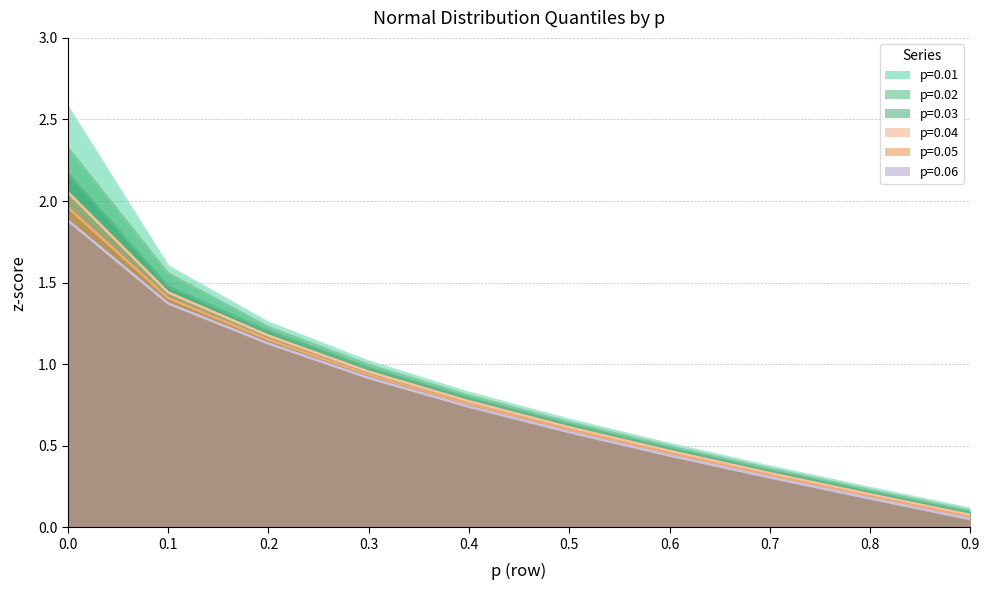

Which series changed the most between 0.5 and 0.9?

p=0.01